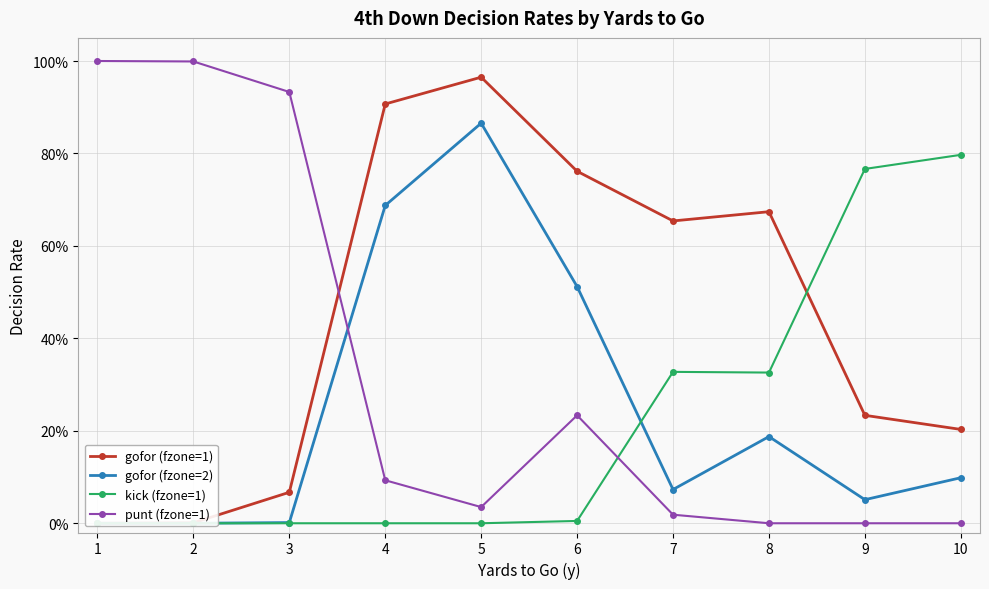

Is the value of gofor (fzone=1) at 5 greater than the value of punt (fzone=1) at 2?

No